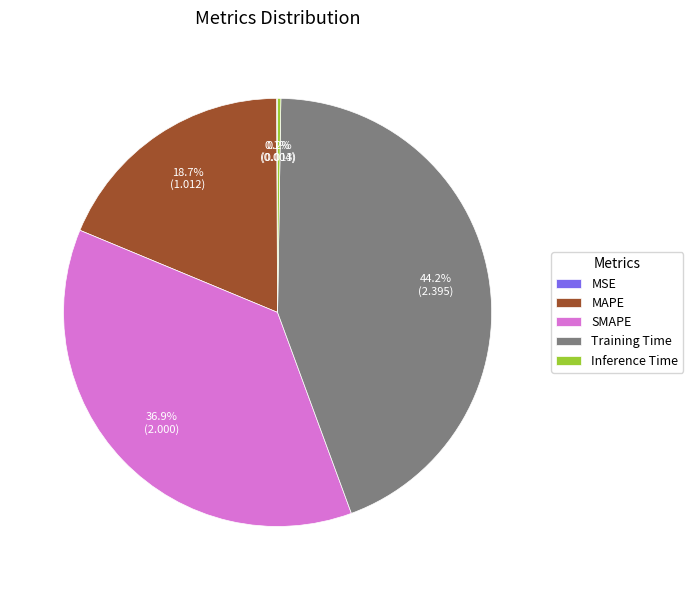

Is the sum of SMAPE and MAPE greater than half?

Yes